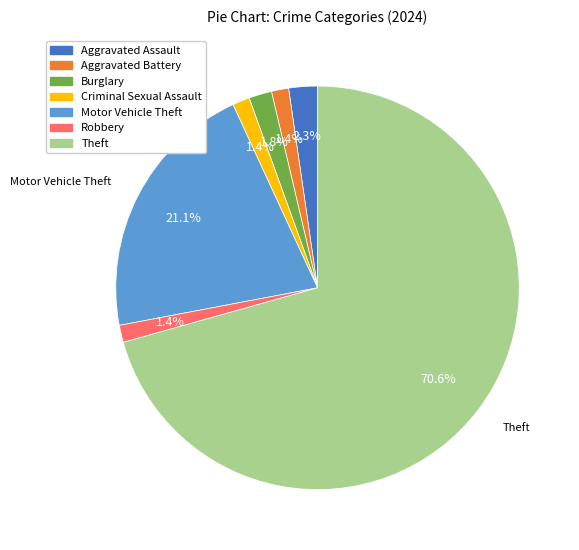

To the nearest percent, what percentage of the pie is Aggravated Assault?

2%